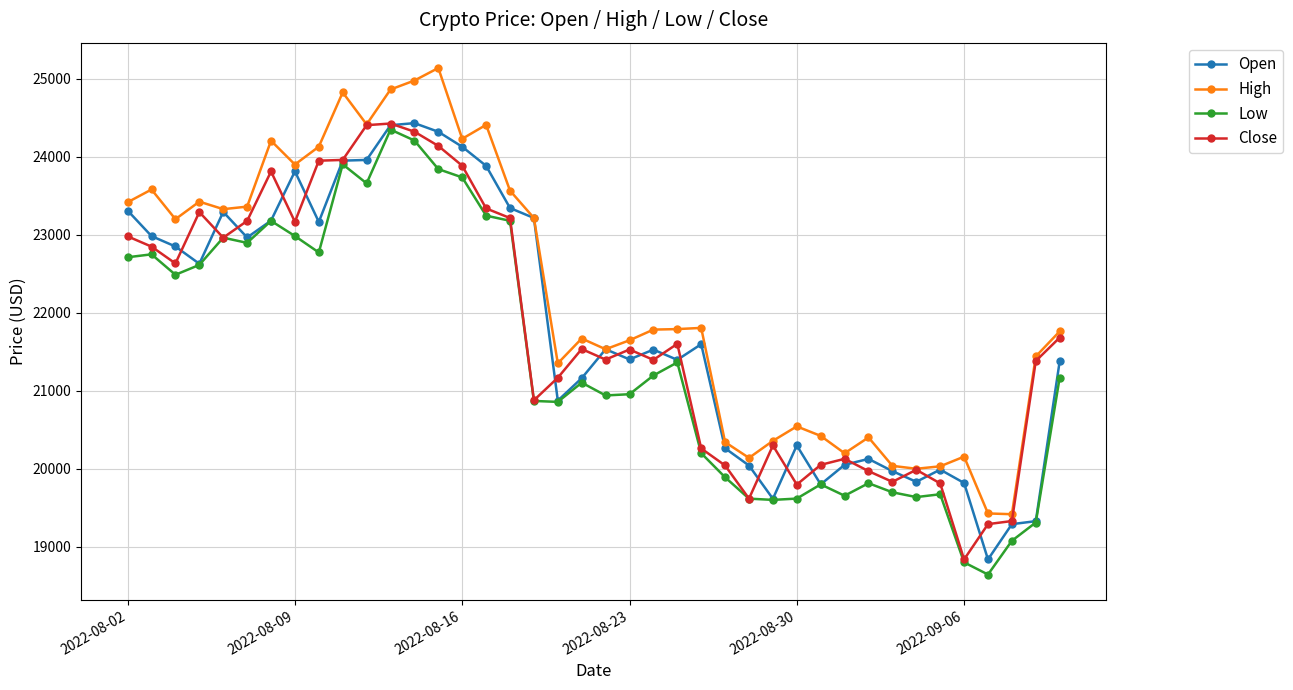

What is the highest value of the Low series?

24346.1